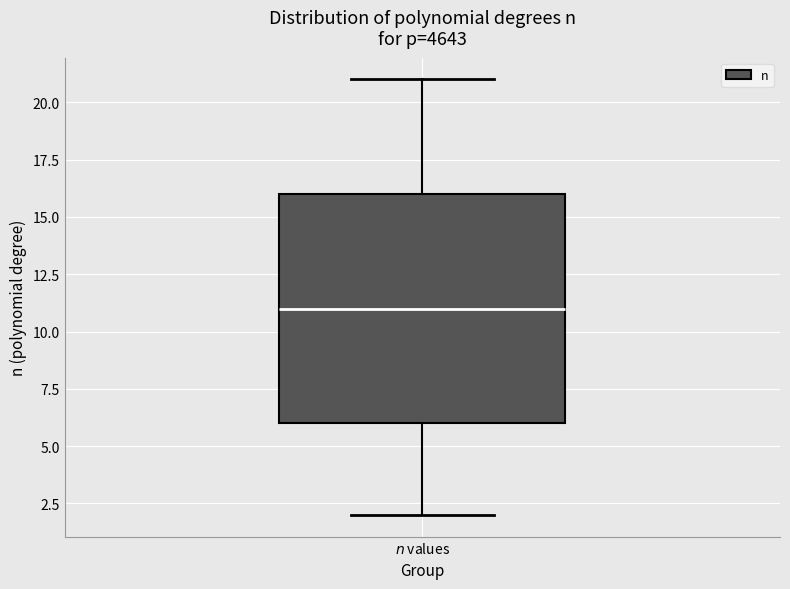

Read this box plot against the y-axis: the position of the median line, the range covered by the box, and the ends of both whiskers. The values are not printed on the chart, so give them approximately, as read against the axis.

median 11, box 6 to 16, whiskers 2 to 21